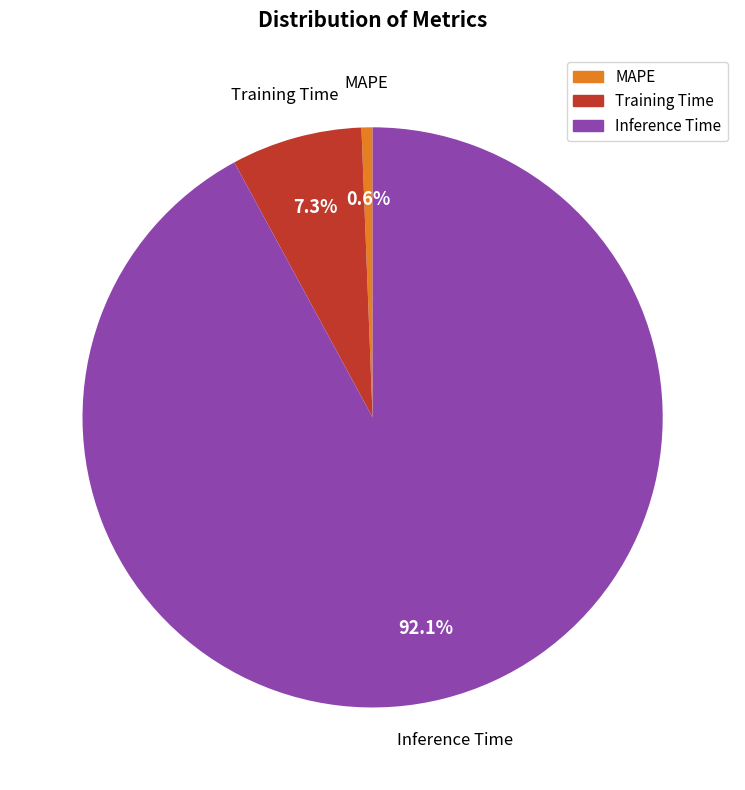

How many segments does this pie chart have?

3